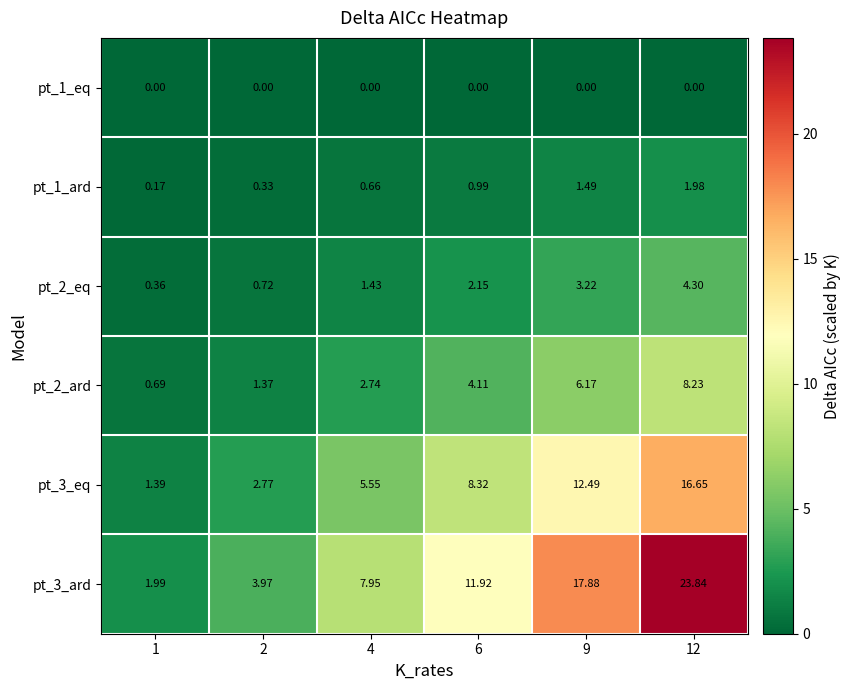

At how many categories does at least one series exceed 18?

1